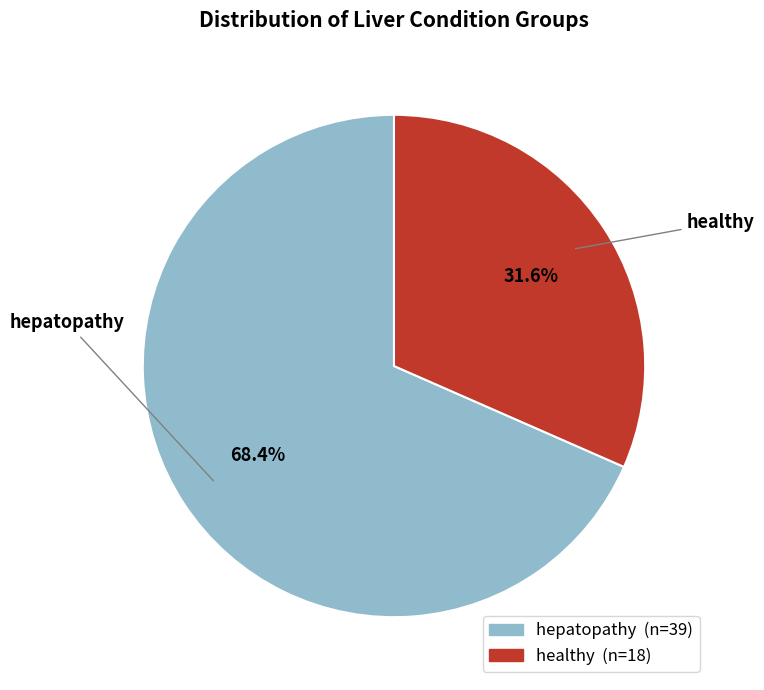

What portion of the pie excludes healthy?

68.4%